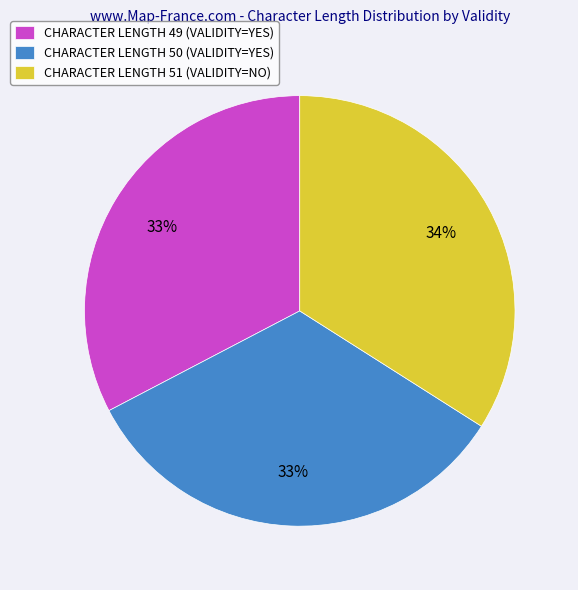

The CHARACTER LENGTH 49 (VALIDITY=YES) slice represents 45% of the pie. True or false?

False